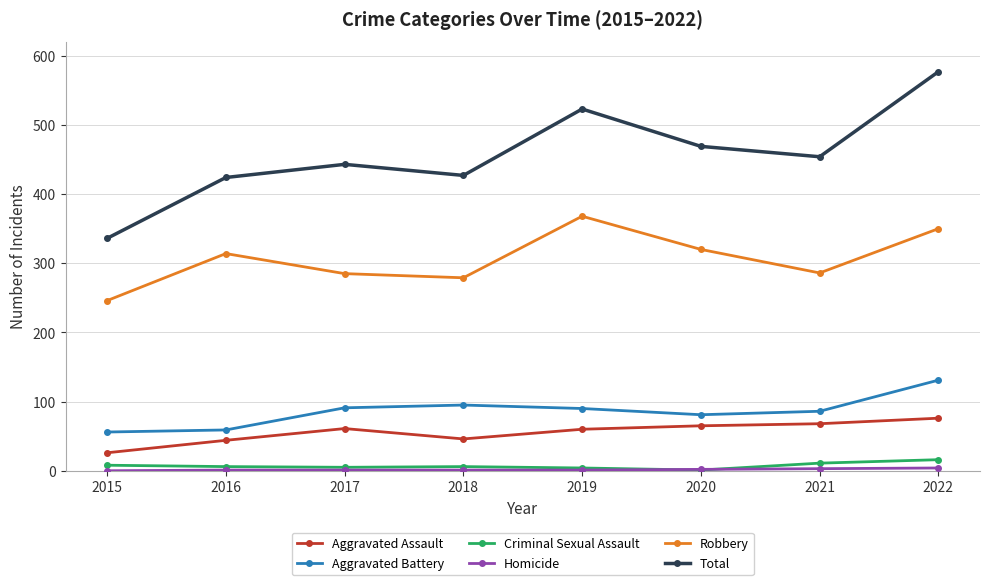

At which category is the sum across all series the highest?

2022